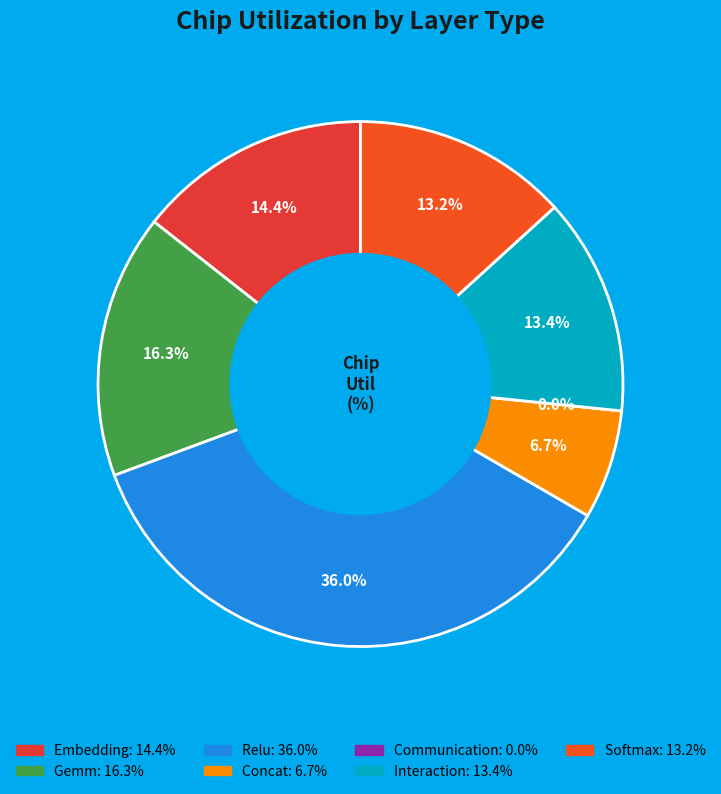

To the nearest percent, what percentage of the pie is Relu?

36%